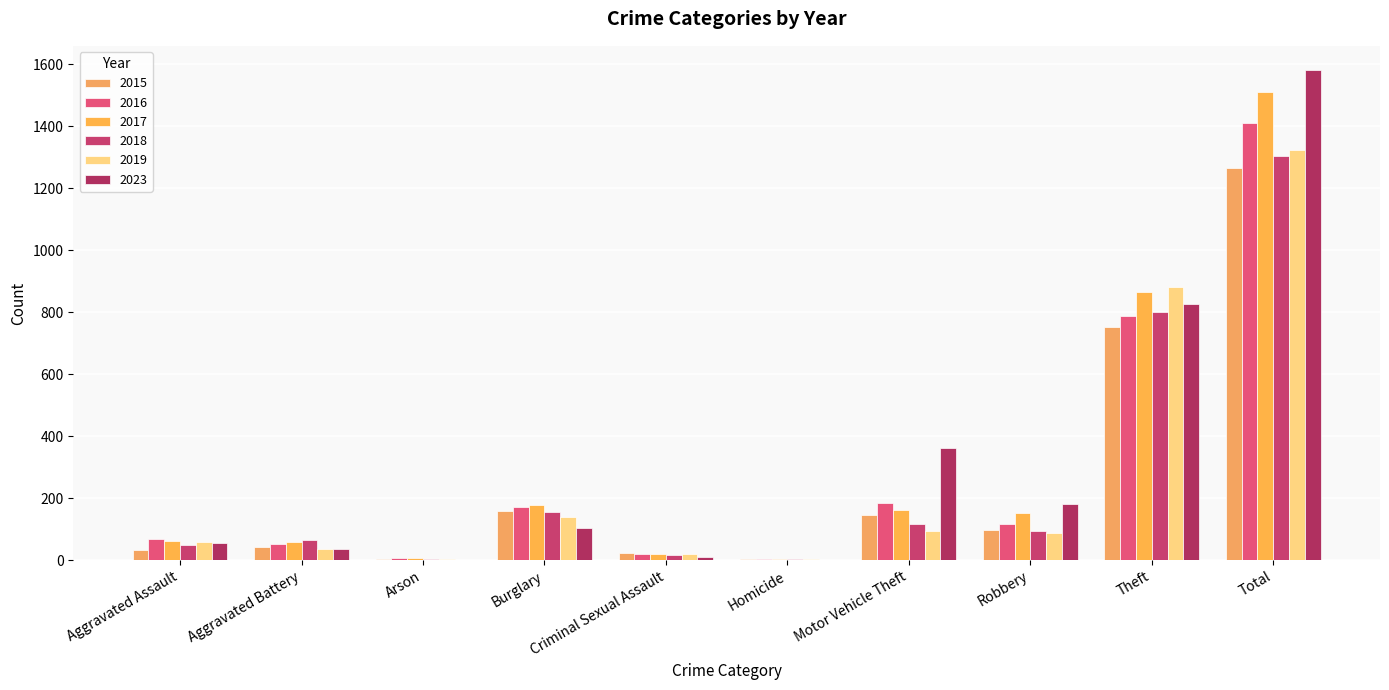

What are all the series names shown in the legend?

2015, 2016, 2017, 2018, 2019, 2023